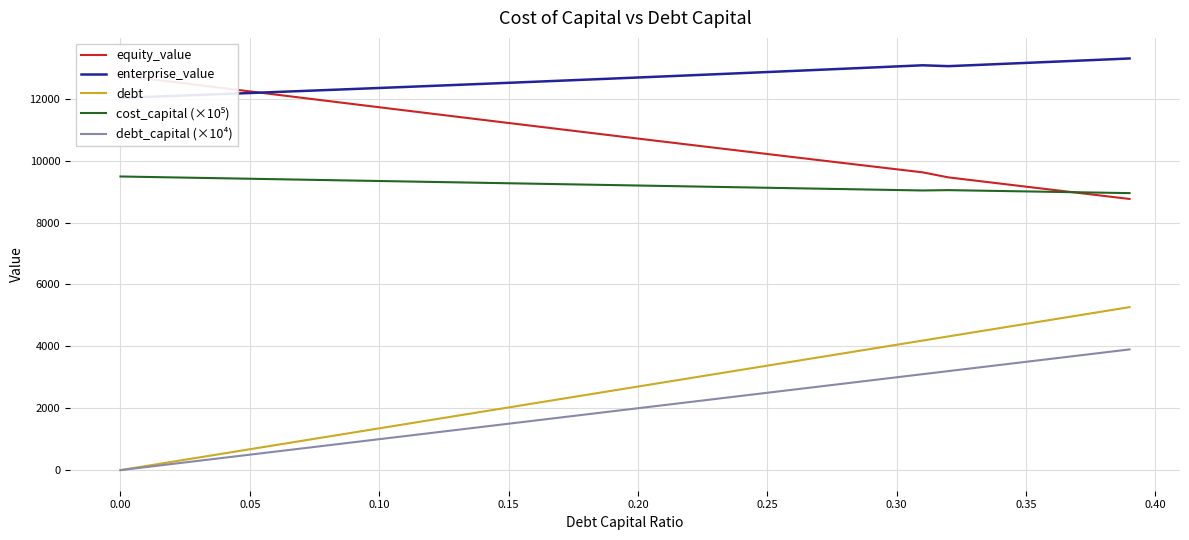

True or false: cost_capital (×10⁵) and debt intersect in this chart.

False